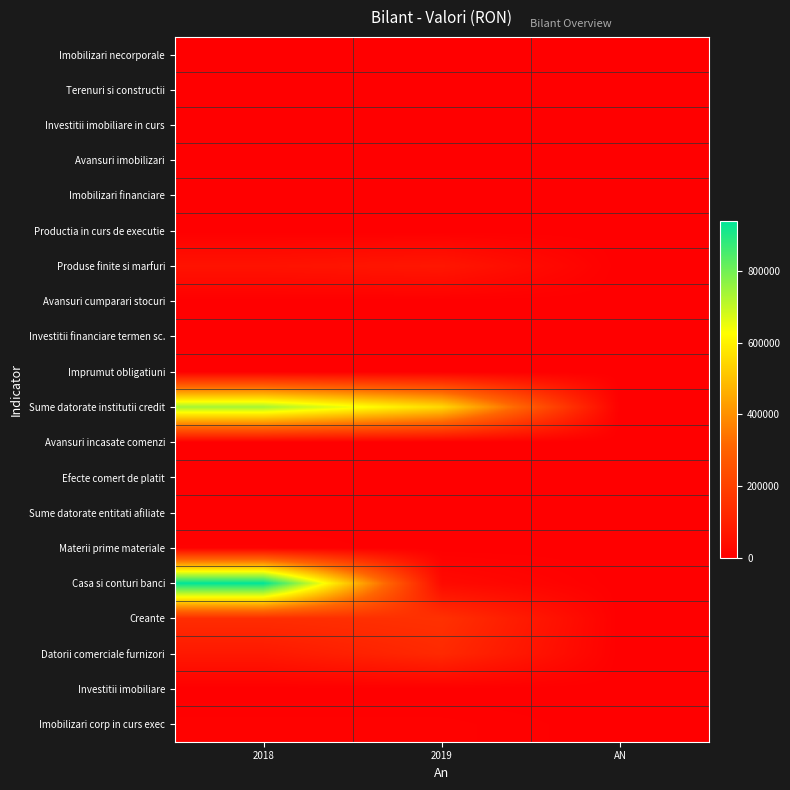

At which category does the chart reach its minimum across all series?

2018